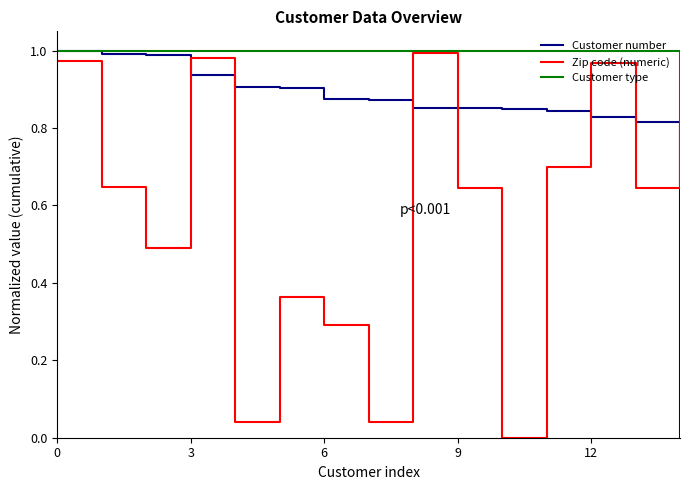

Rank the series by their average value, from highest to lowest.

Customer type, Customer number, Zip code (numeric)